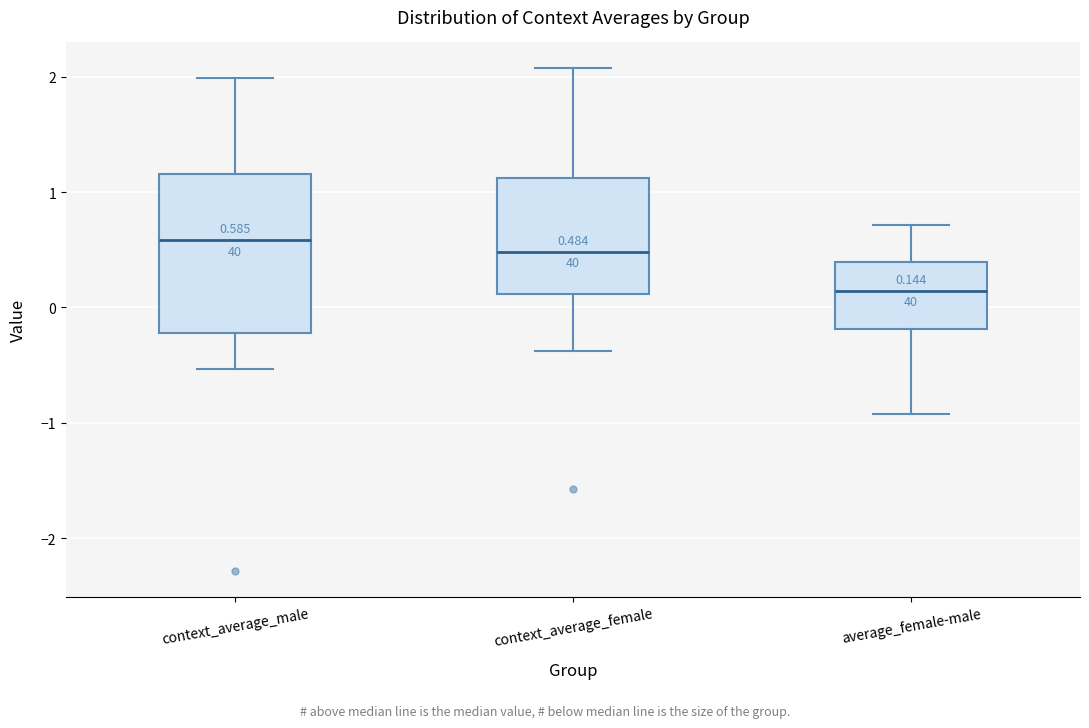

Which box is the tallest, from its lower edge to its upper edge?

context_average_male